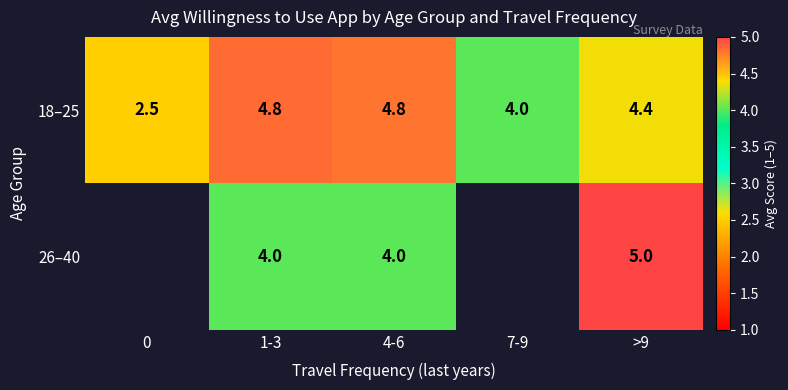

True or false: 18–25 has a value of 5.9 at 7-9.

False